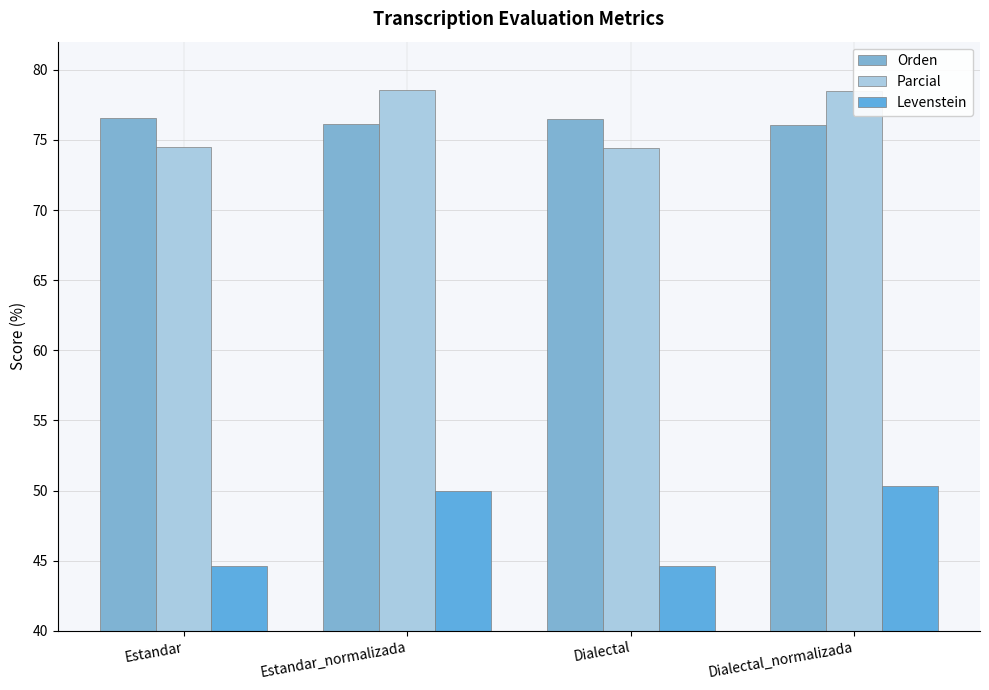

What is the average value of the Orden series?

76.3